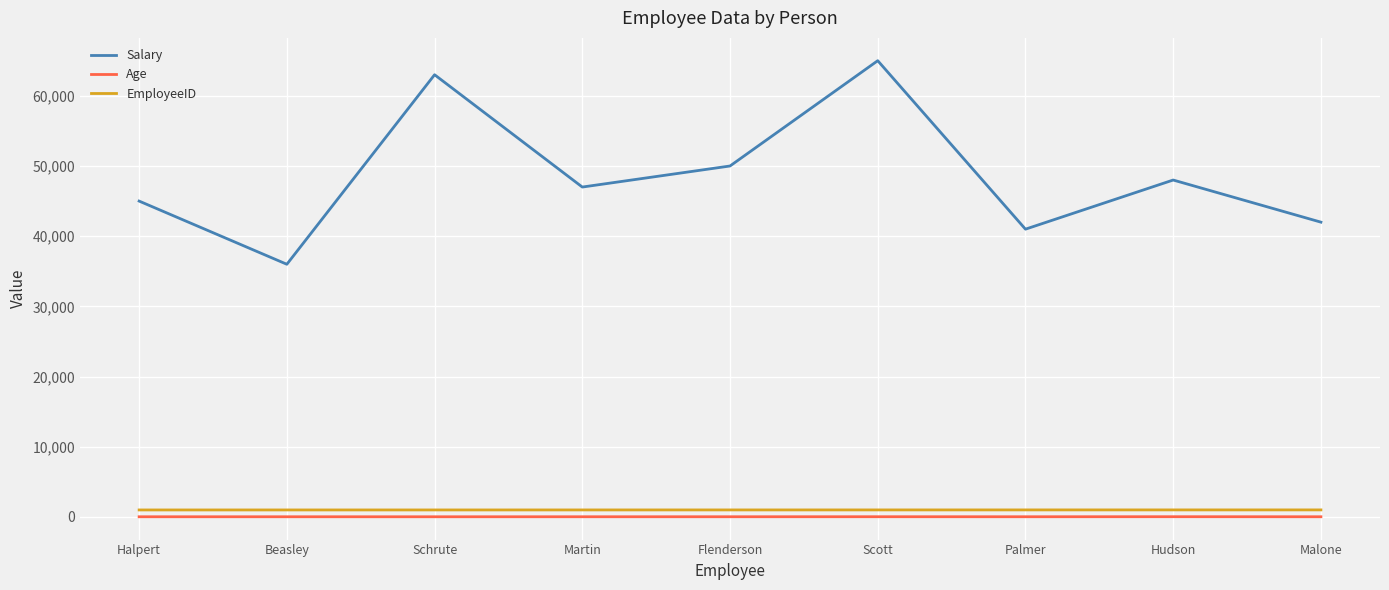

The Salary series shows 93491 at Schrute. True or false?

False